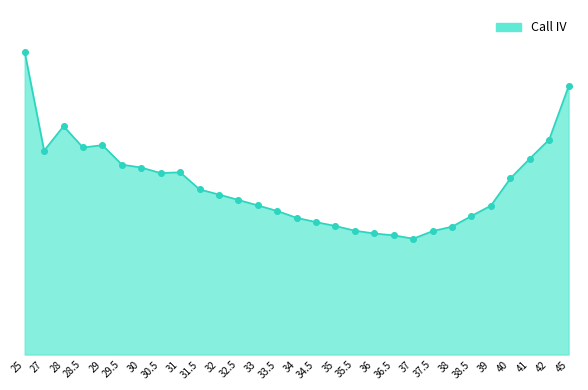

What is the change in value from 30 to 33.5?

-0.1